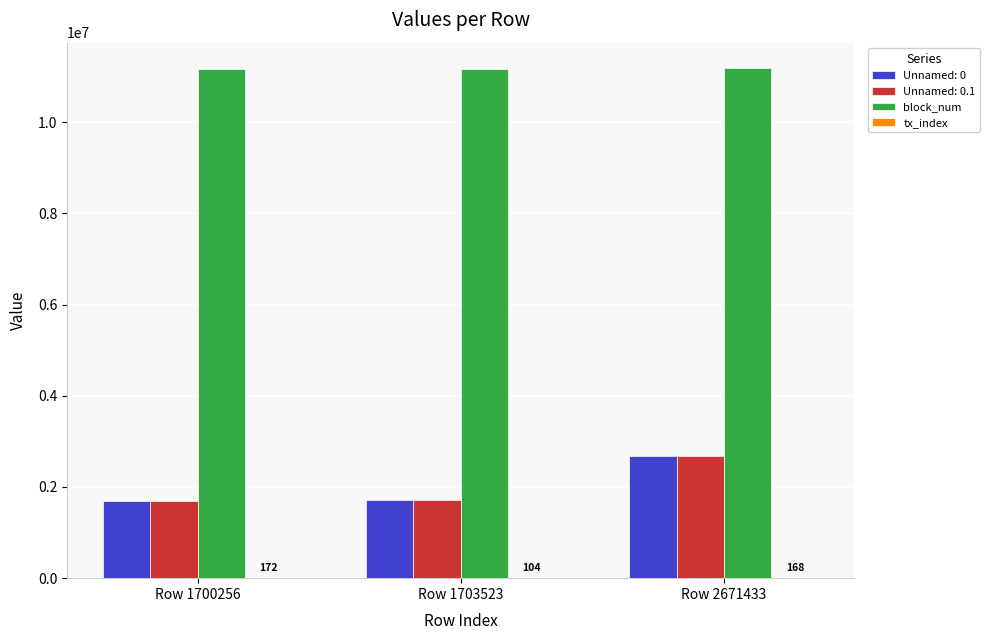

How many groups of bars are there?

3